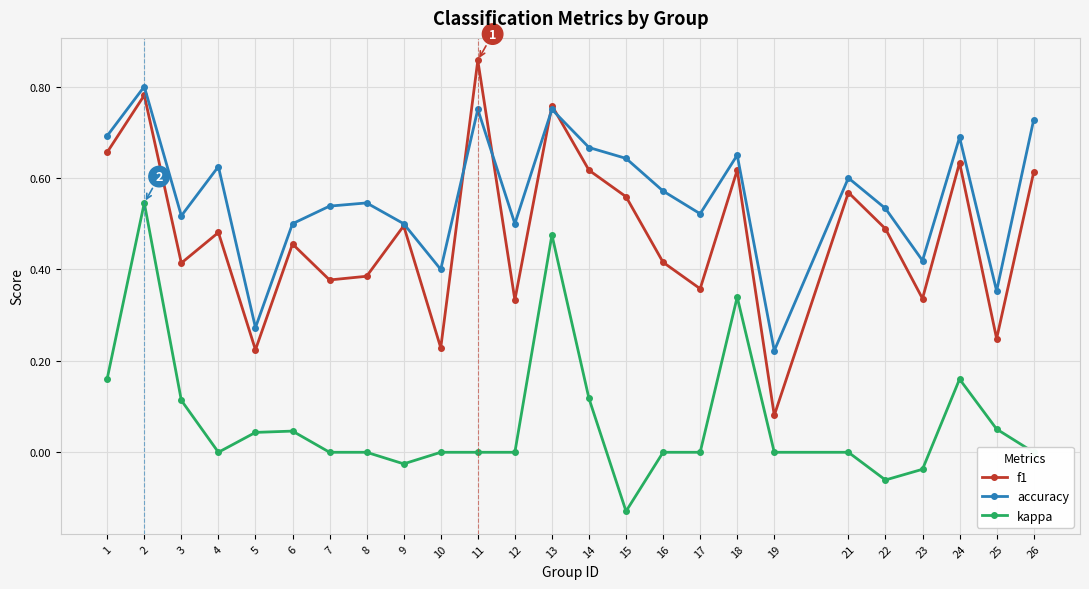

Count the number of data series in this chart.

3